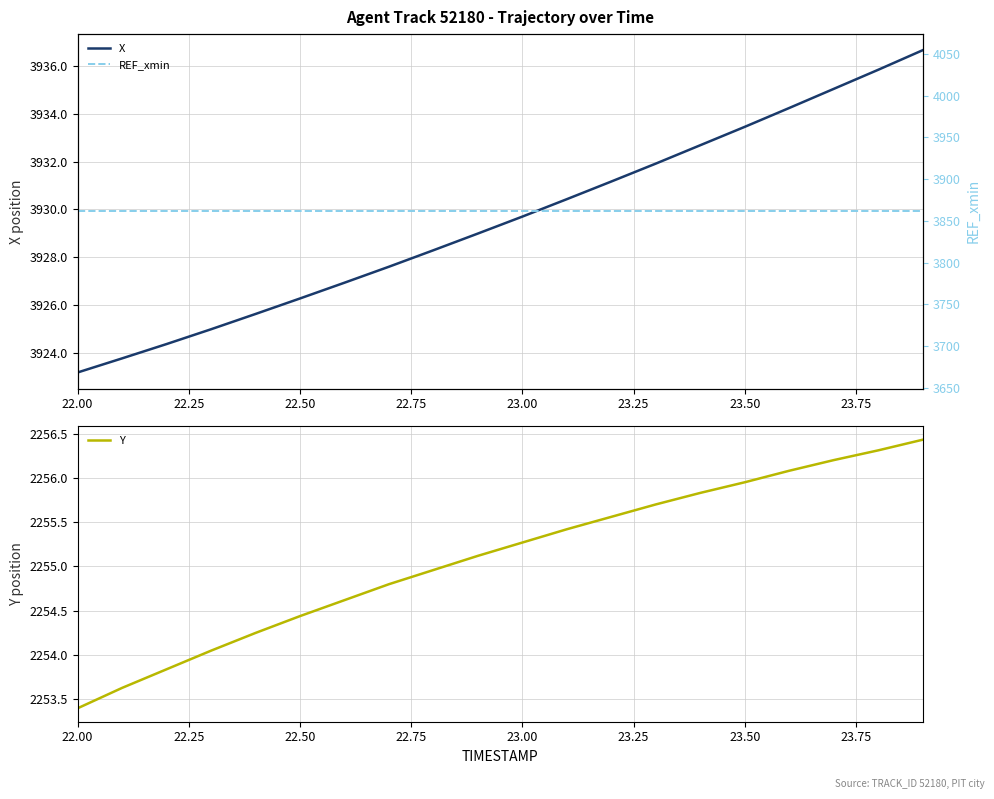

How many lines are shown in the chart?

3